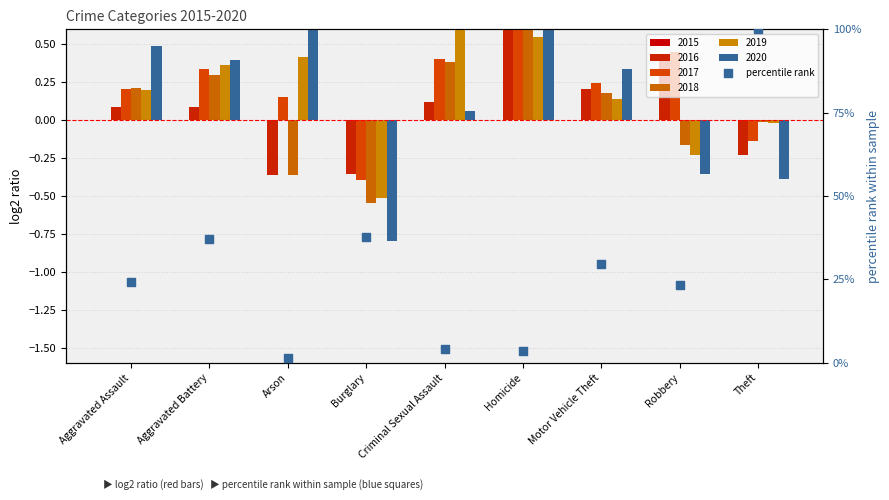

Approximately how many times larger is the value at Theft compared to Arson?

66.2